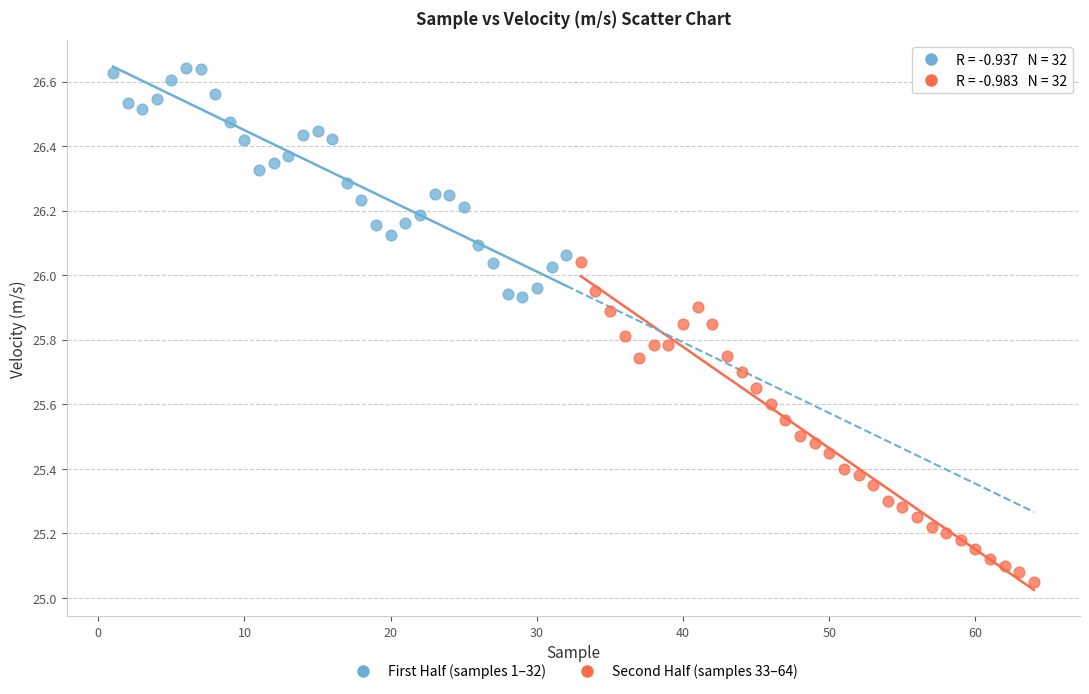

What are all the series names shown in the legend?

First Half (samples 1–32), Second Half (samples 33–64)